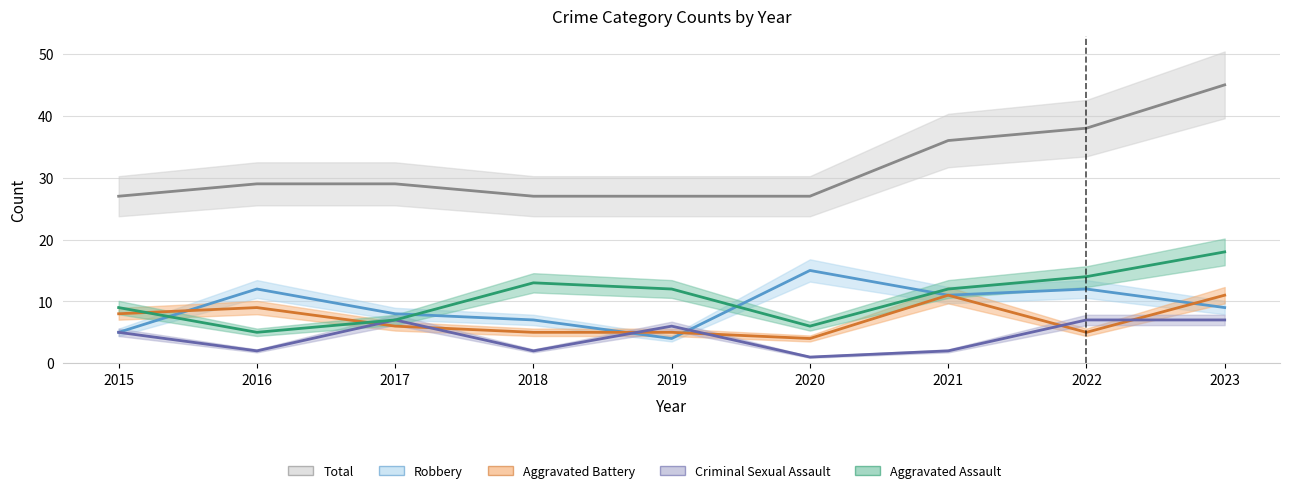

What is the difference between the maximum and minimum values in the Robbery series?

11